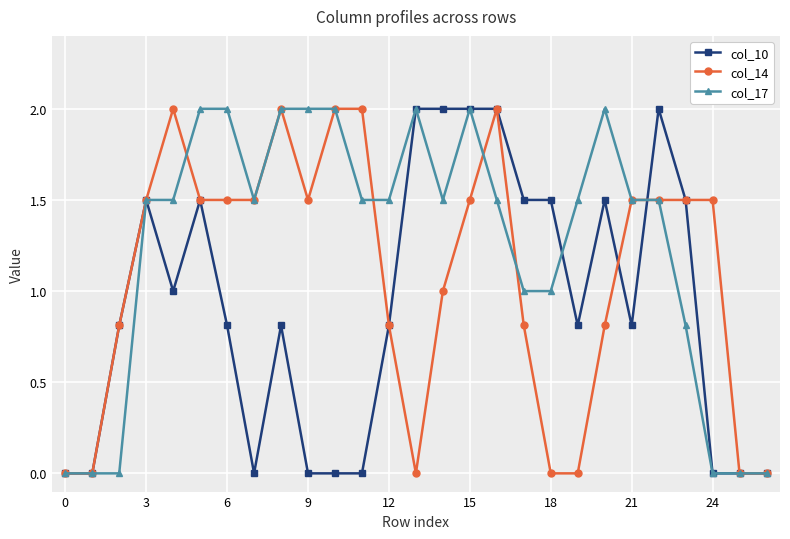

Which series has the largest total across all categories?

col_17